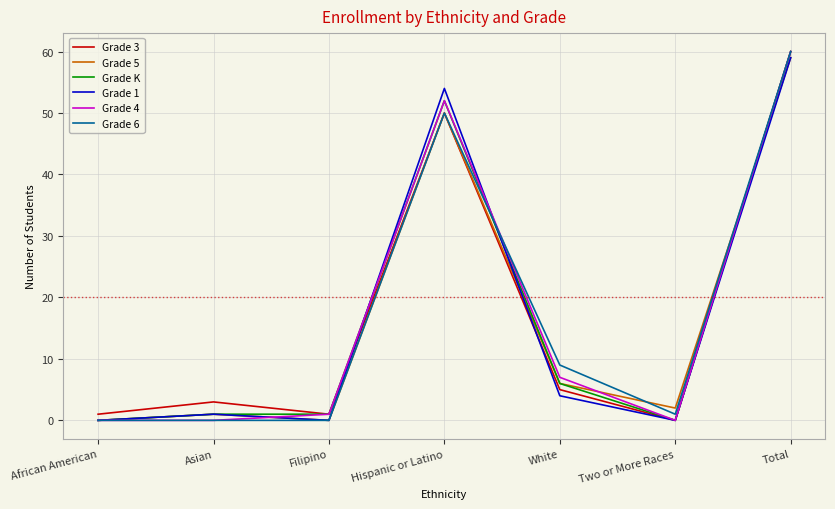

What is the greatest value displayed?

60